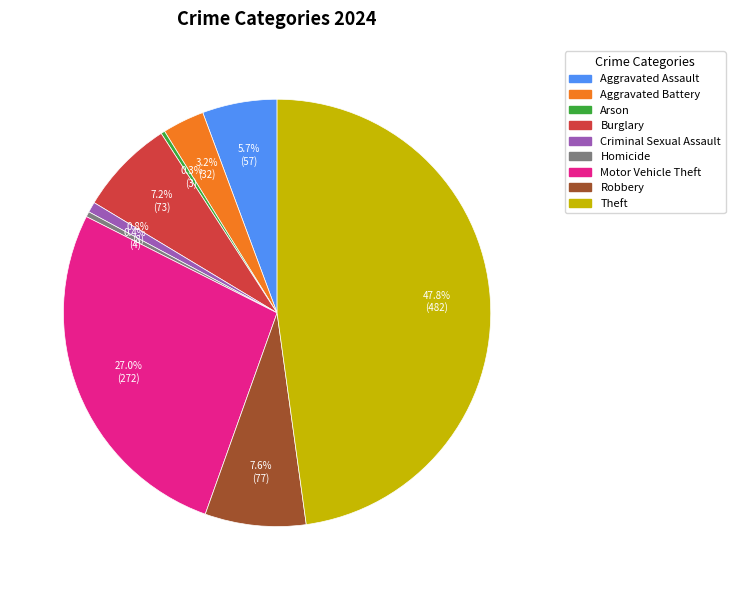

True or false: Homicide accounts for 0% of the total.

True